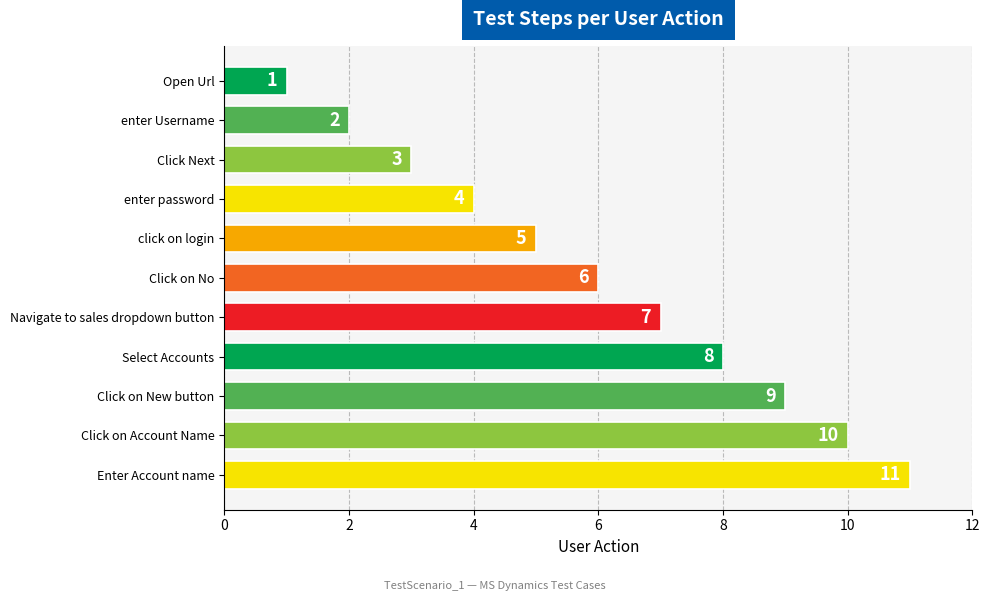

Count the number of data series in this chart.

1